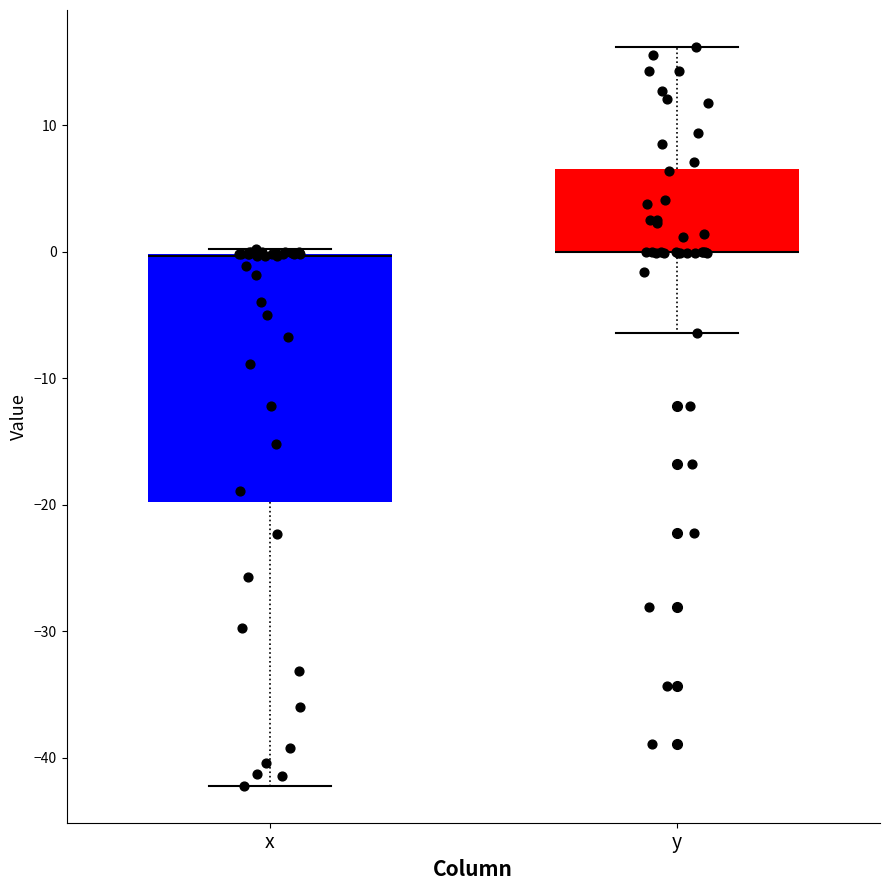

Reading left to right, read every box against the y-axis: the position of its median line, the range the box covers, and the ends of its whiskers. The values are not printed on the chart, so give them approximately, as read against the axis.

x: median 0 (drawn on the box's upper edge), box -20 to 0, whiskers -42 to 0 (just above the box's upper edge)
y: median 0 (drawn on the box's lower edge), box 0 to 7, whiskers -6 to 16